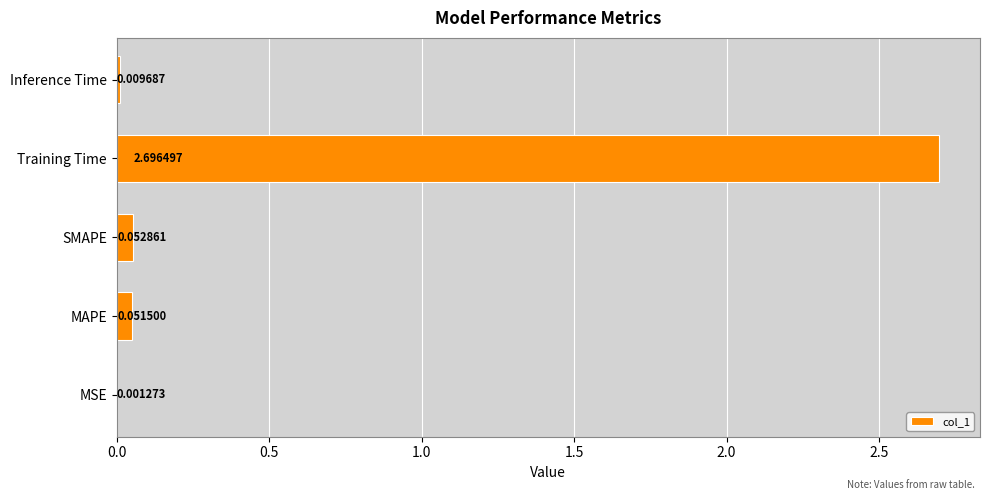

What is the greatest value displayed?

2.7